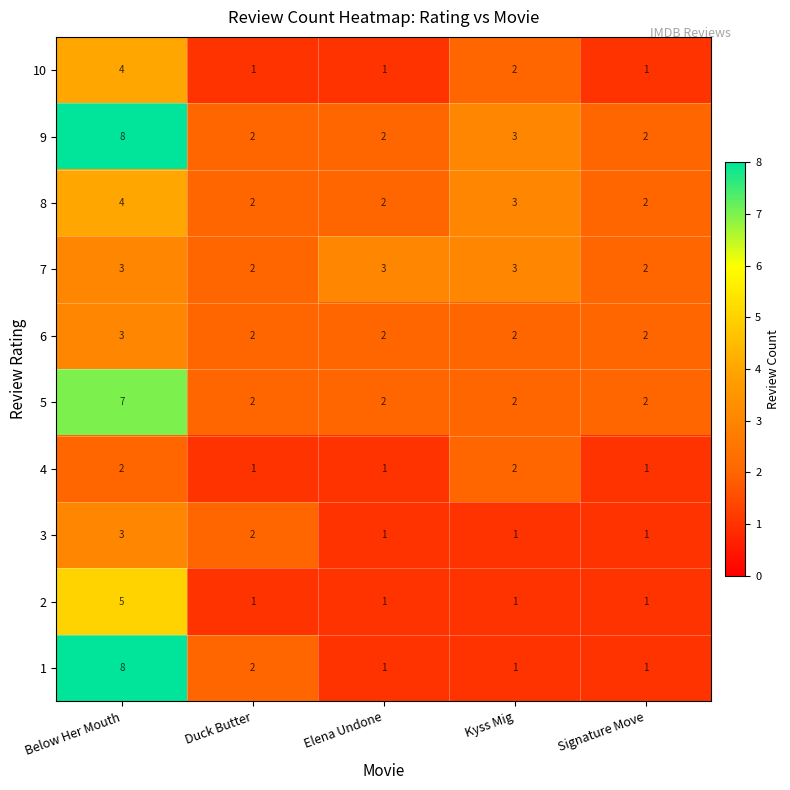

What is the highest value of the 1 series?

8